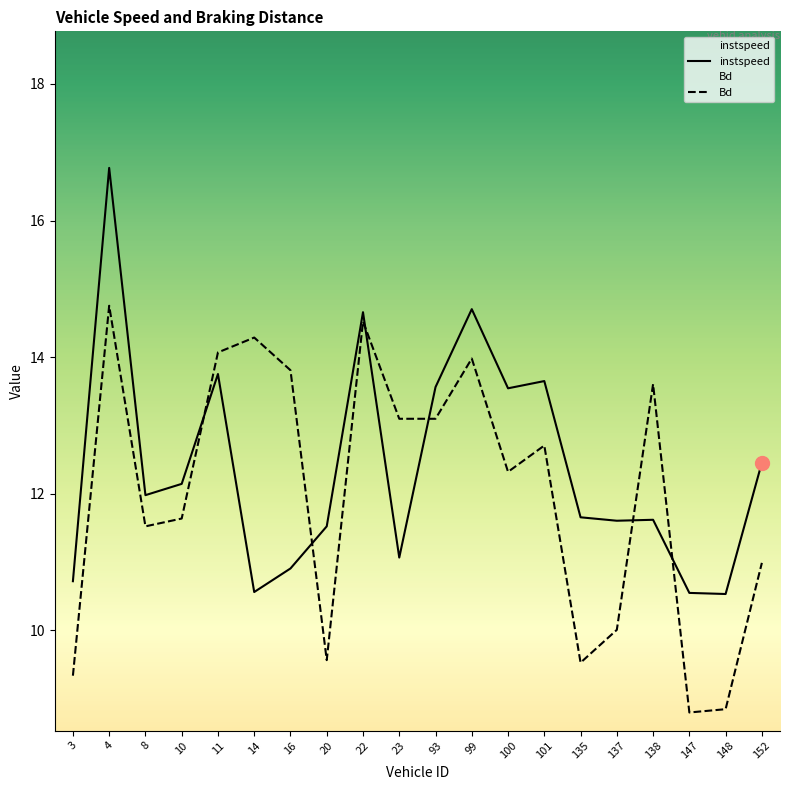

At how many categories does at least one series exceed 14?

5